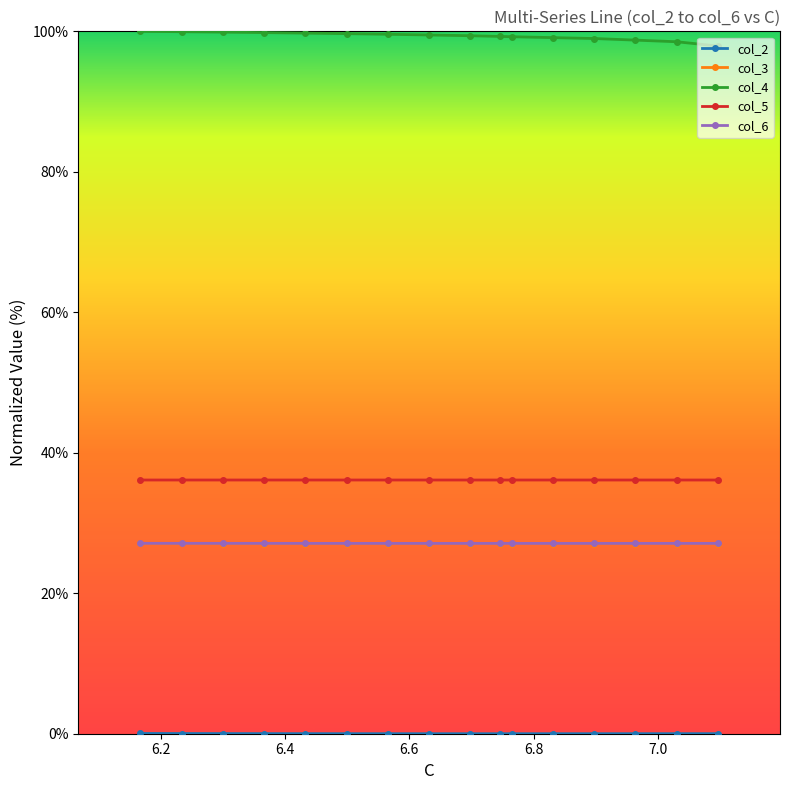

What is the value of the col_4 point at the 1st from the left?

100.0